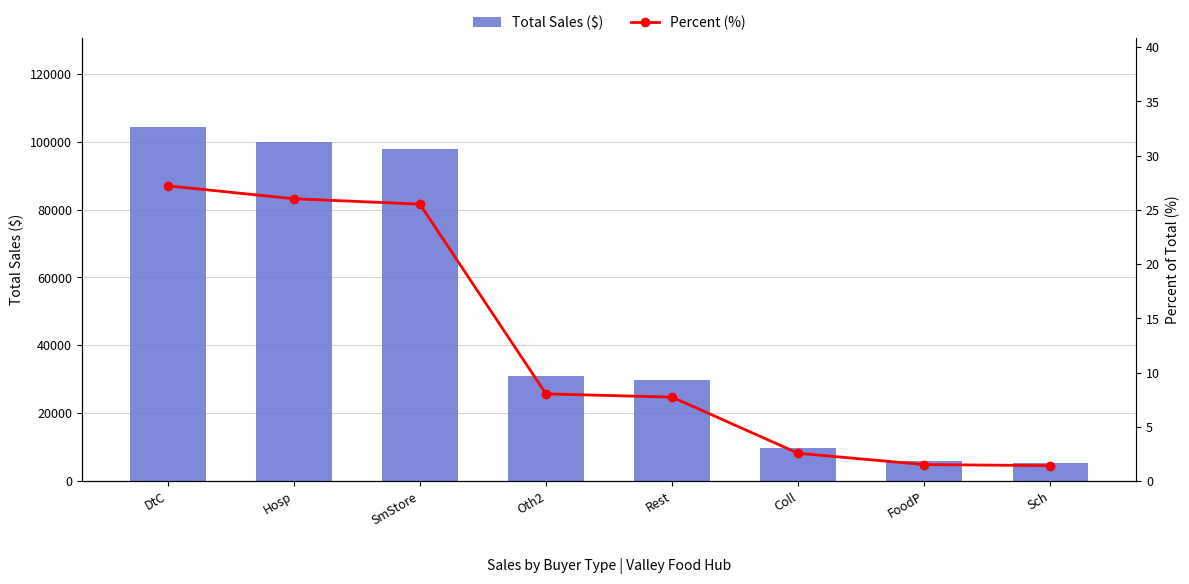

Is it true that Total Sales ($) equals 9760.6 at Coll?

True